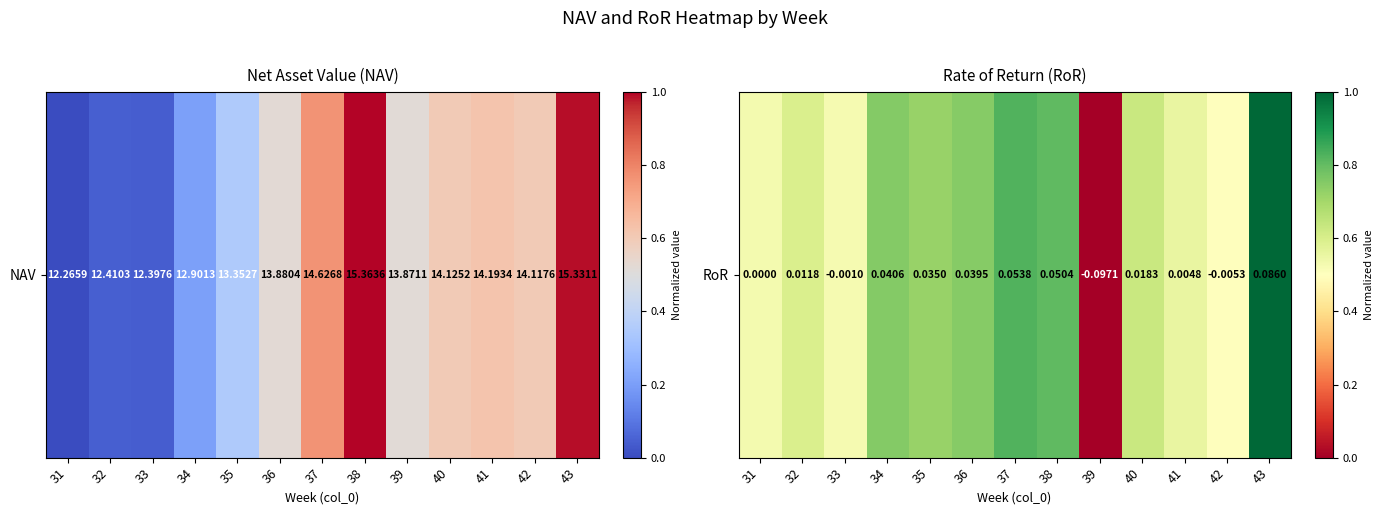

The chart shows a value of 0.2 at 42. True or false?

False